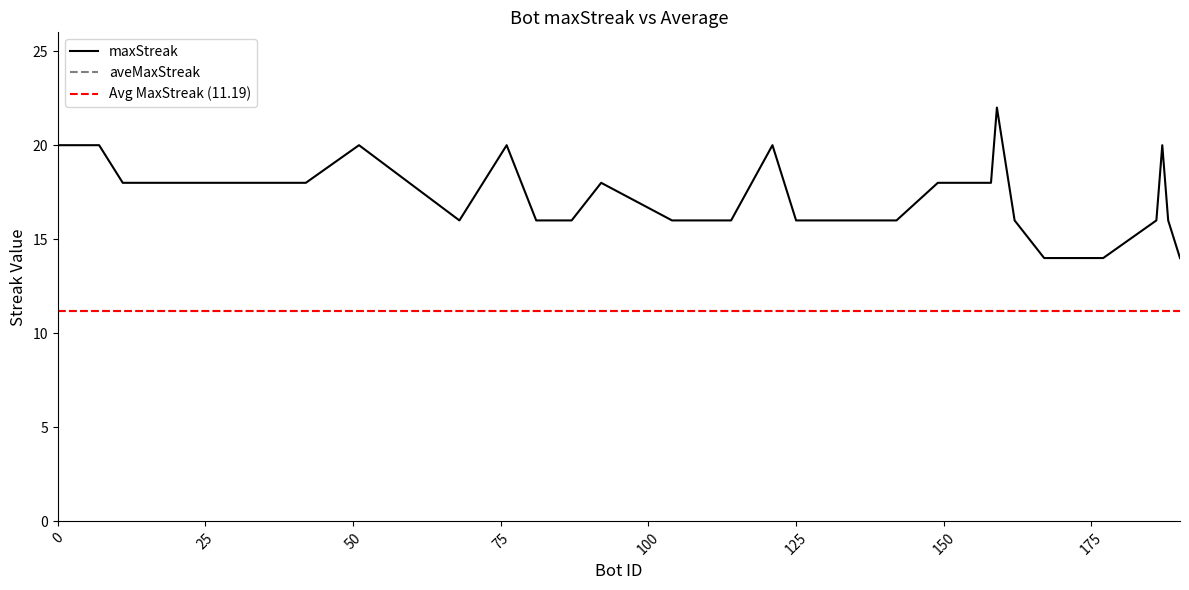

Reading left to right, transcribe all the data shown in this chart.

0=20	7=20	11=18	24=18	30=18	42=18	51=20	68=16	76=20	81=16	87=16	92=18	104=16	106=16	112=16	114=16	121=20	125=16	142=16	149=18	158=18	159=22	162=16	167=14	169=14	175=14	176=14	177=14	186=16	187=20	188=16	190=14